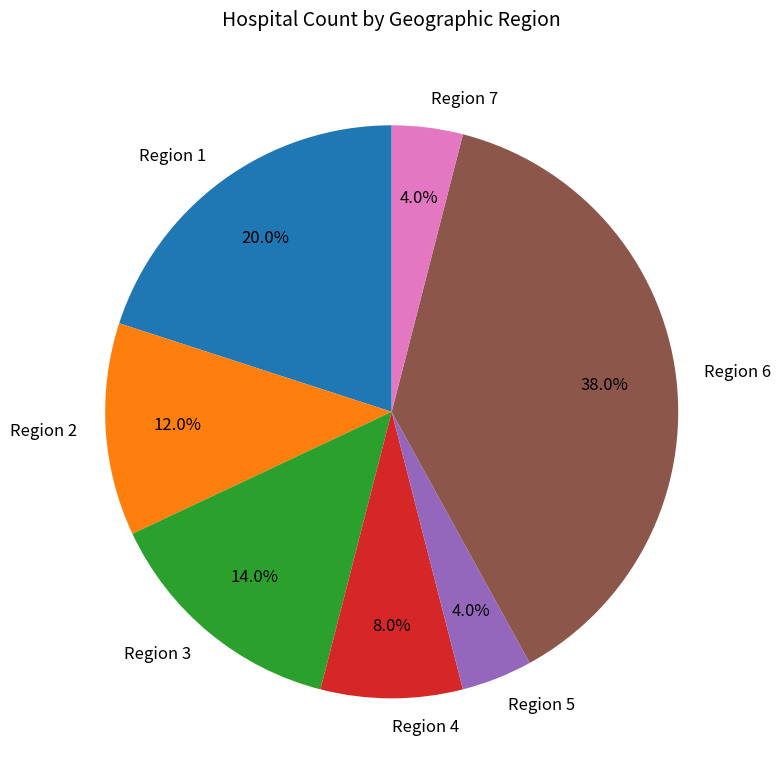

To the nearest percent, what is the average slice percentage?

14%